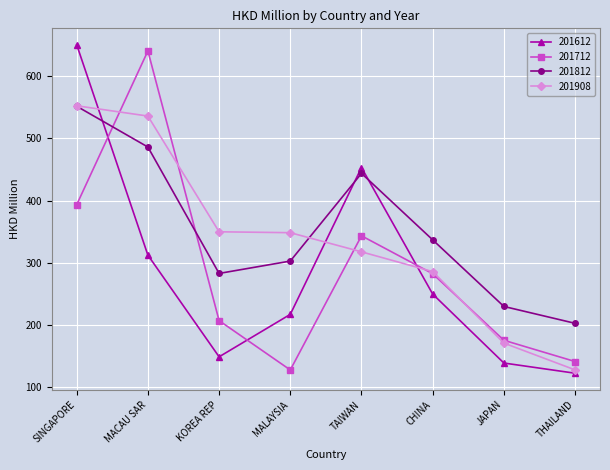

What is the sum of all 201812 values?

2835.3